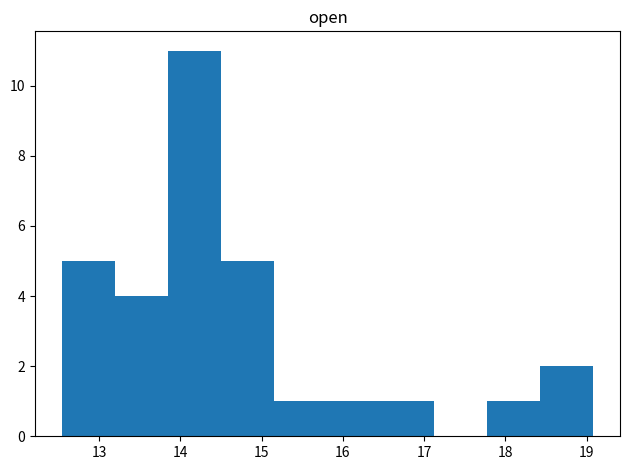

Reading left to right, transcribe this chart: for each bar, give the range it covers on the x-axis and its height. Neither the bar edges nor the heights are printed on the chart, so give them approximately, as read against the axes.

12.5 to 13.2: 5
13.2 to 13.8: 4
13.8 to 14.5: 11
14.5 to 15.2: 5
15.2 to 15.8: 1
15.8 to 16.5: 1
16.5 to 17.1: 1
17.1 to 17.8: 0
17.8 to 18.4: 1
18.4 to 19.1: 2